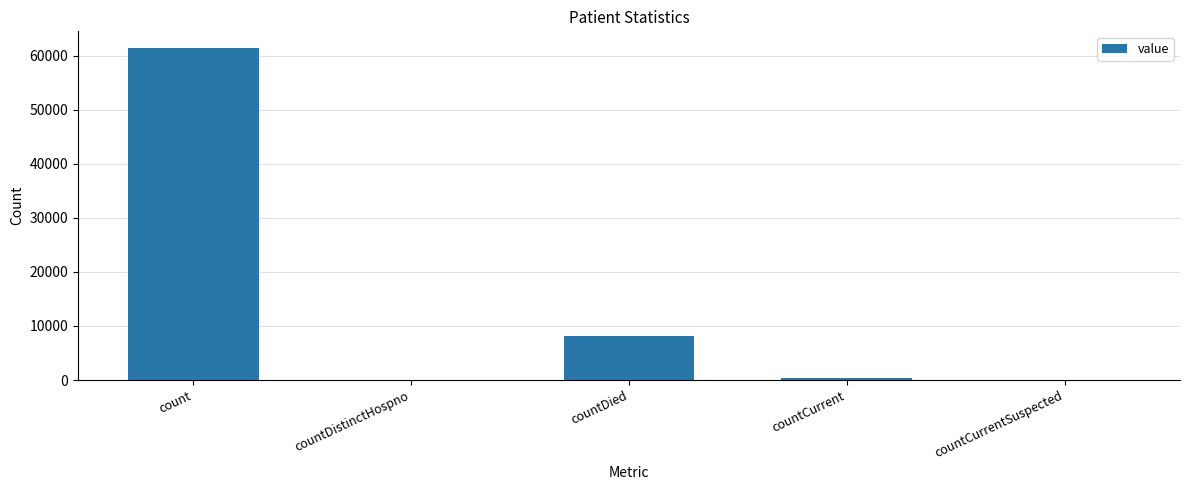

Is it true that the value at countDistinctHospno is 0?

True